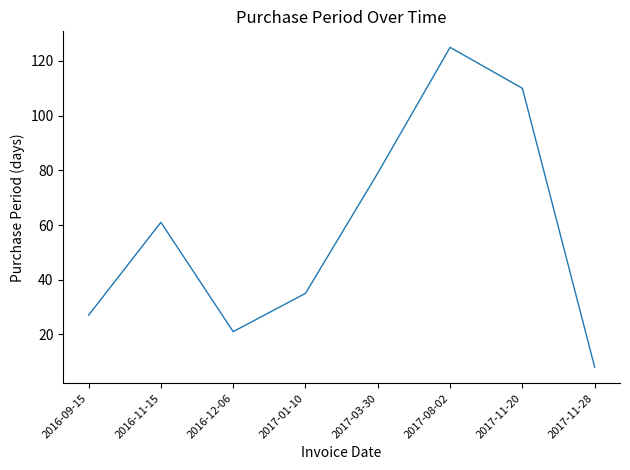

List the labels in order of value, largest first.

2017-08-02, 2017-11-20, 2017-03-30, 2016-11-15, 2017-01-10, 2016-09-15, 2016-12-06, 2017-11-28